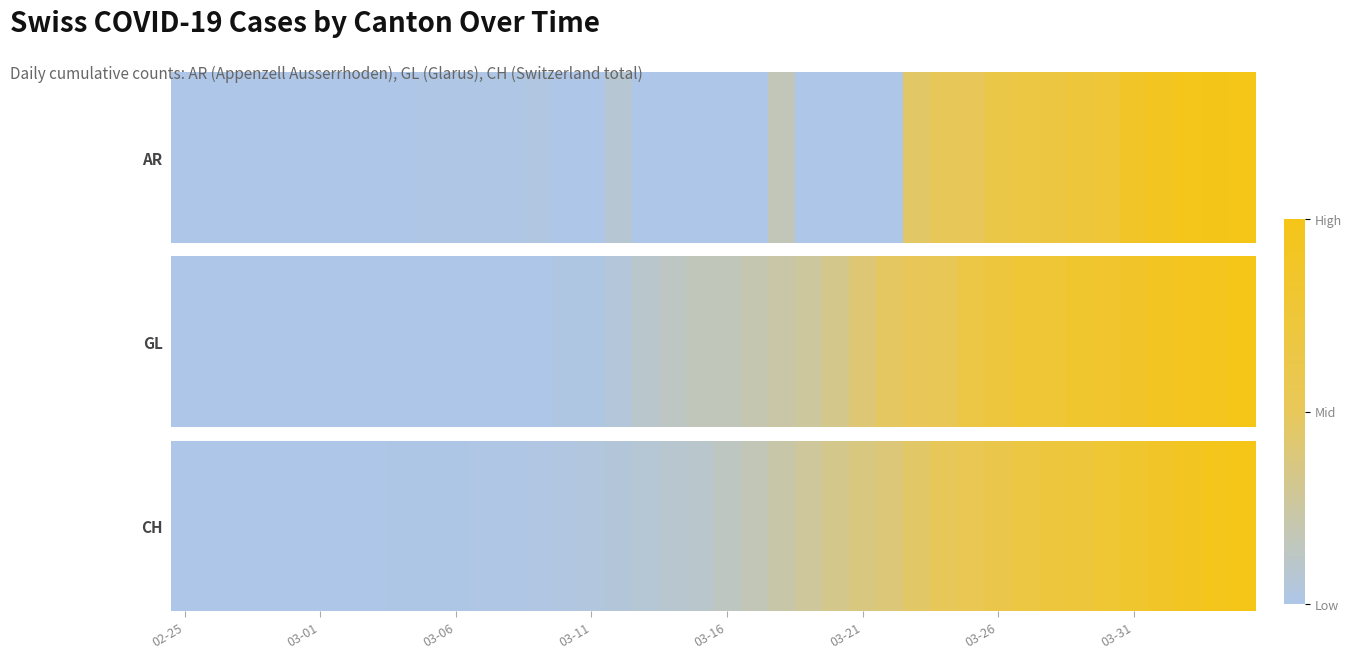

Is it true that the value at 03-06 is 0.0?

False